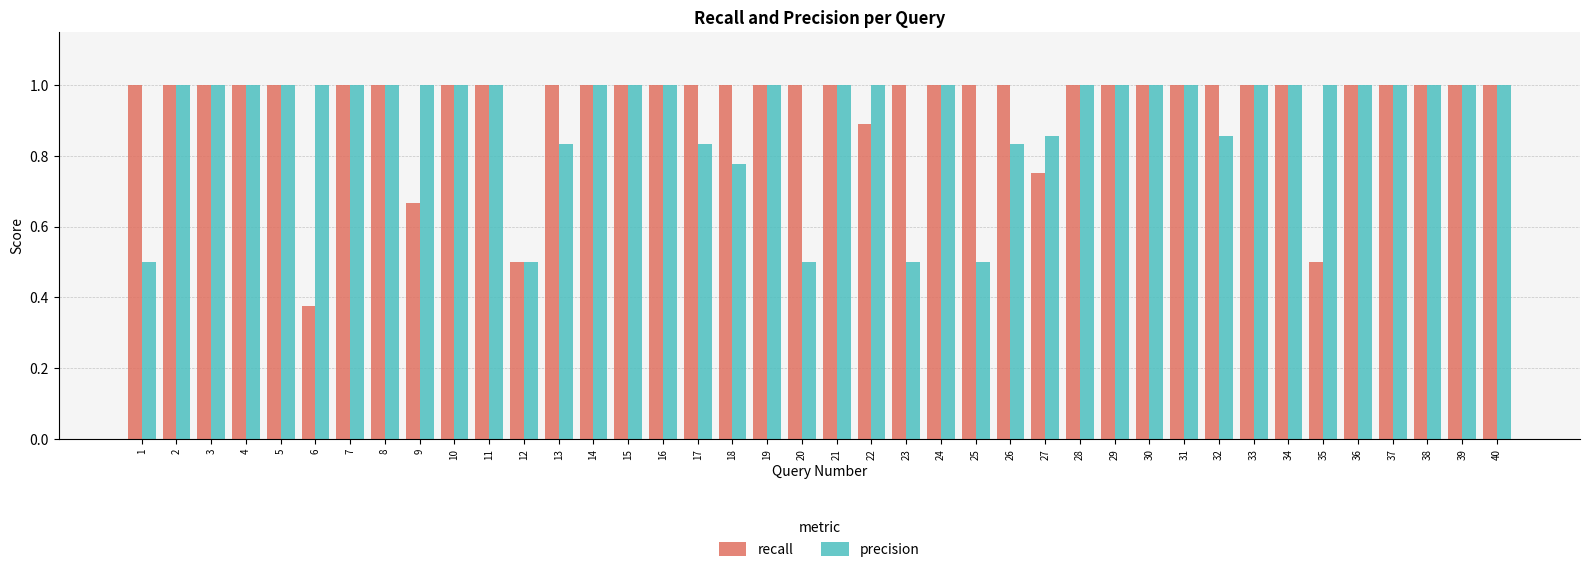

At how many categories does at least one series exceed 0?

40